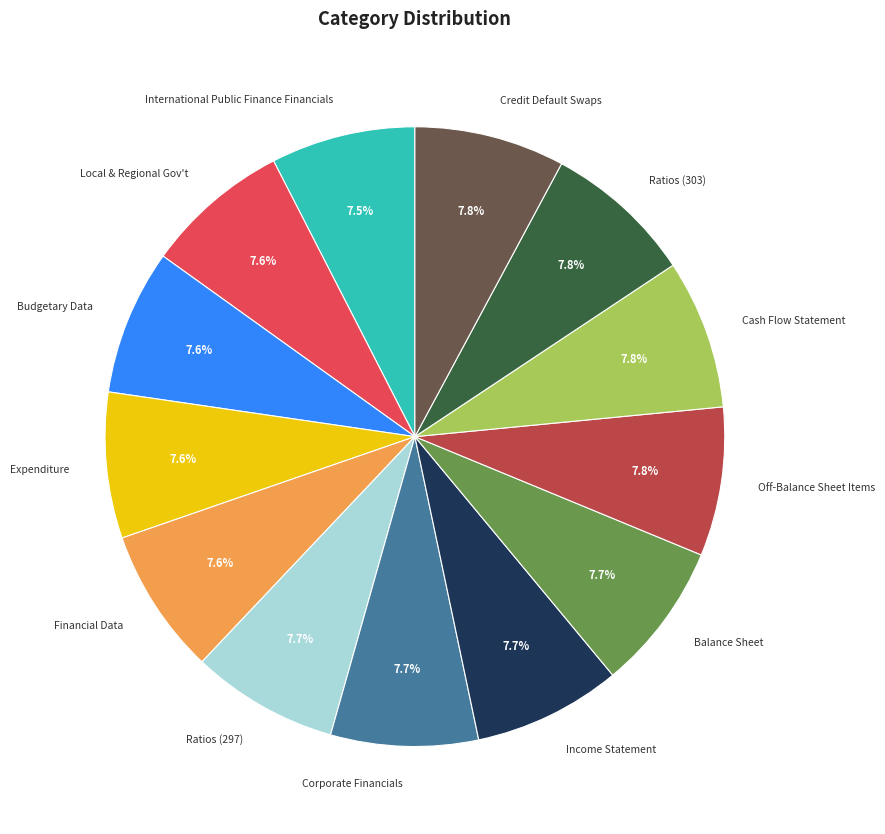

Does Off-Balance Sheet Items represent more than half of the total?

No